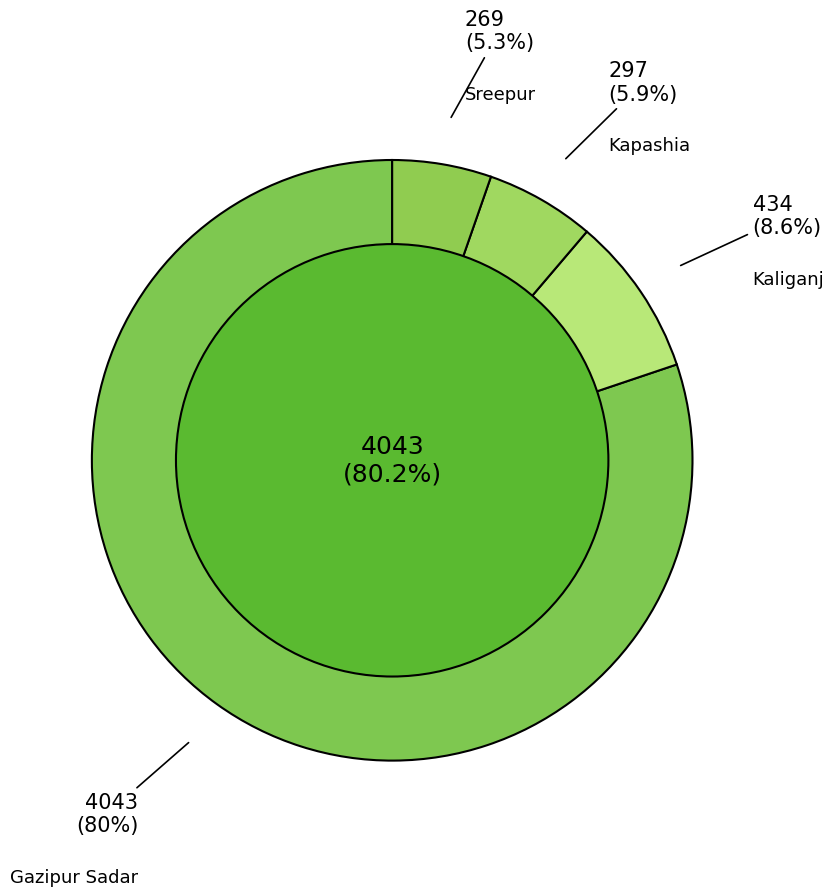

Which category has the biggest portion of the pie?

Gazipur Sadar